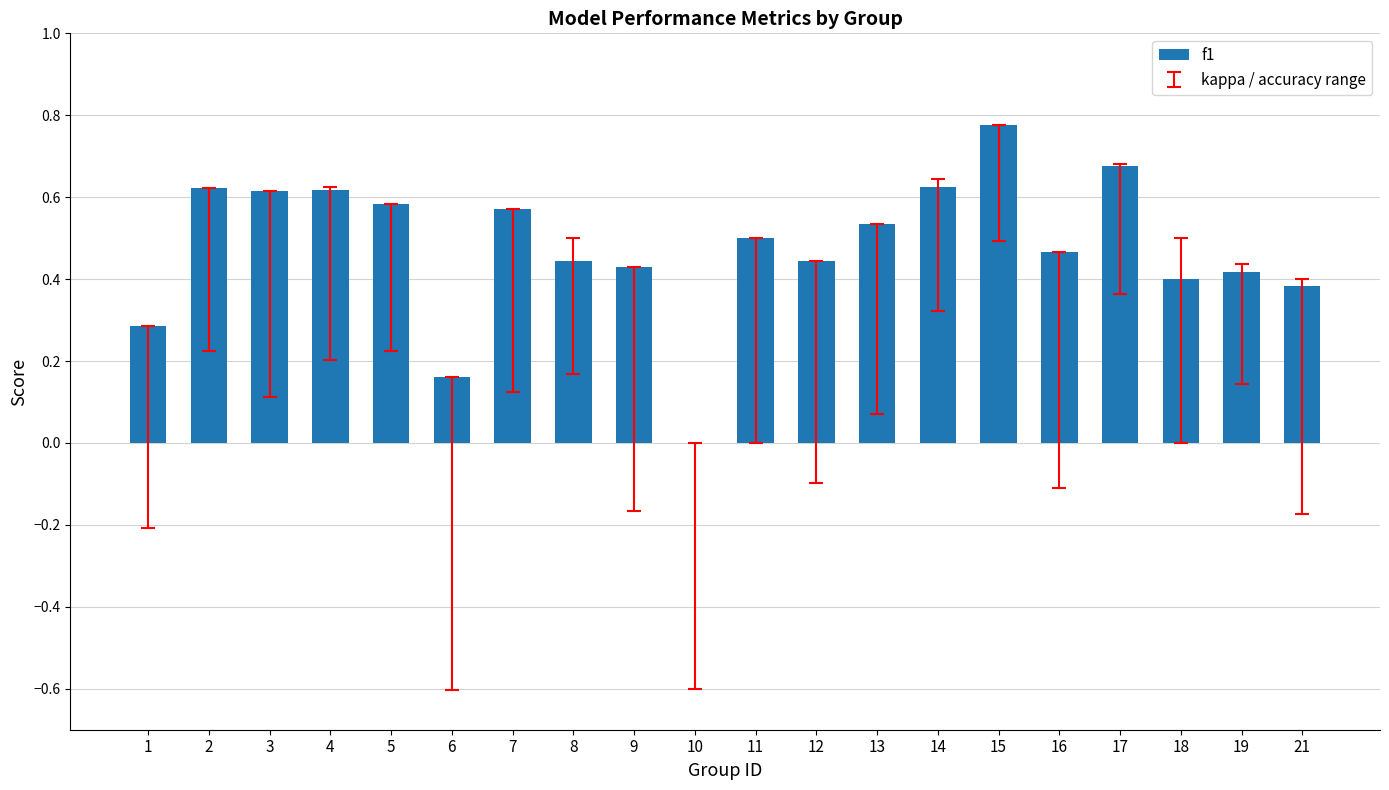

What is the sum of the values at 17 and 21?

1.1